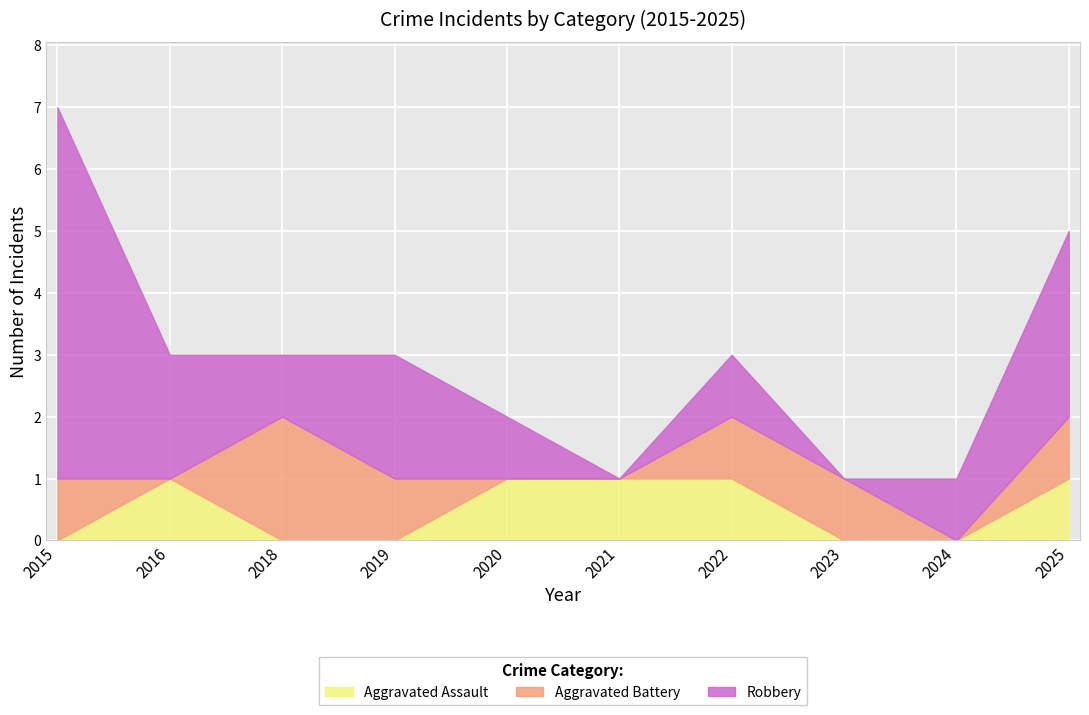

What is the highest value of the Aggravated Battery series?

2